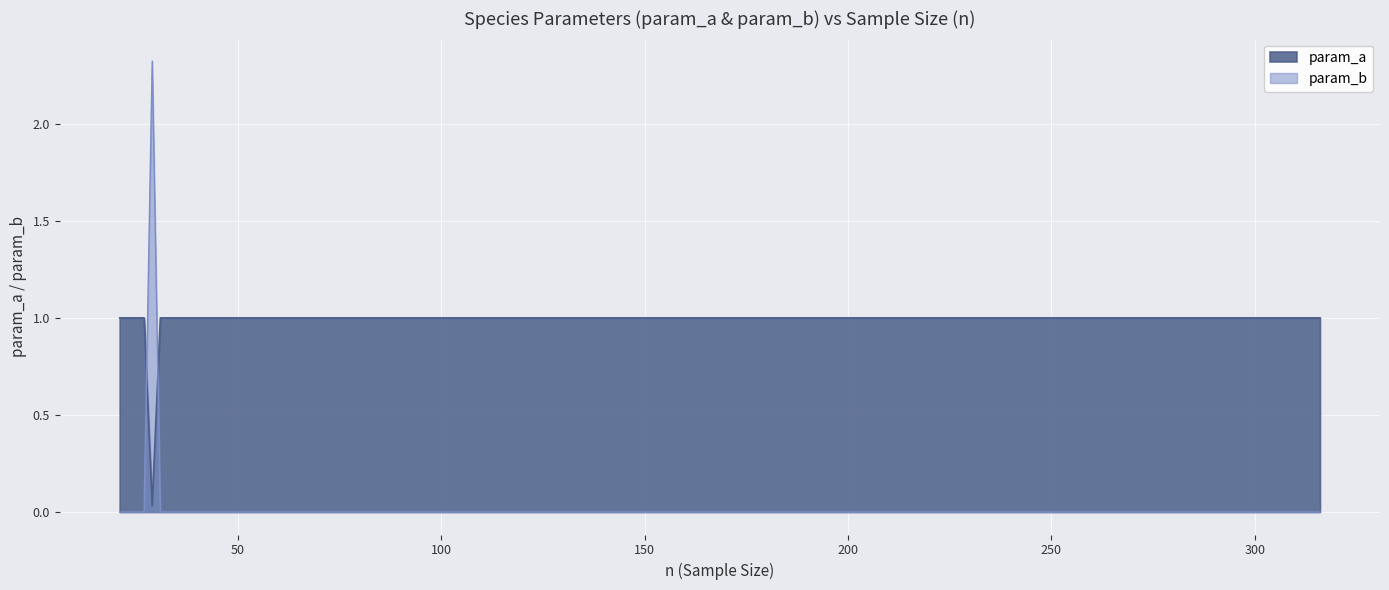

How many series are shown in this chart?

2